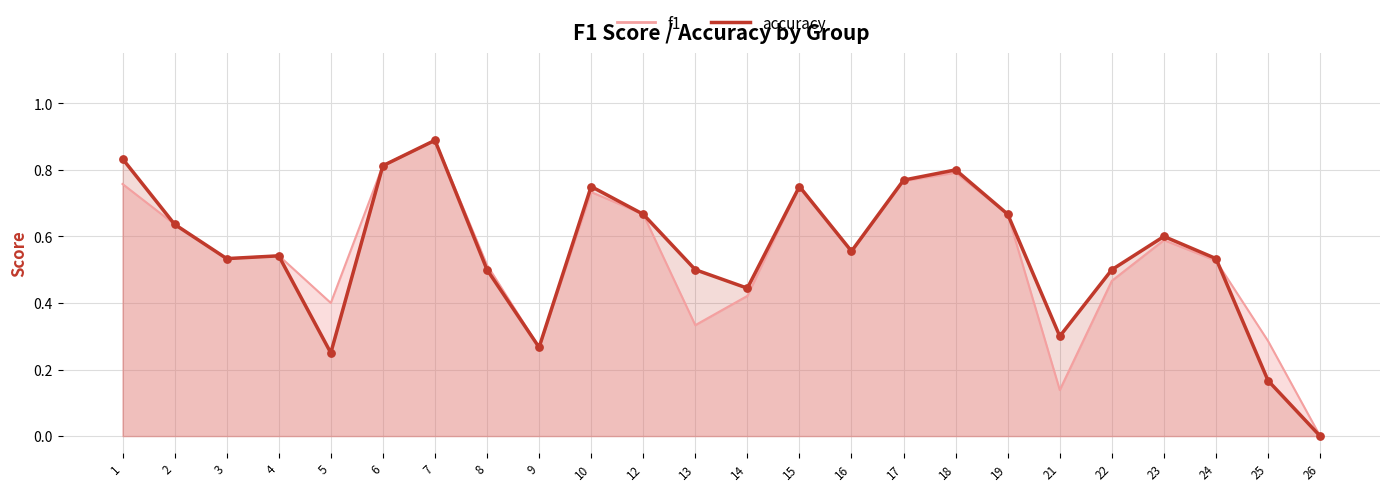

Is the value of accuracy at 6 greater than the value of f1 at 12?

Yes